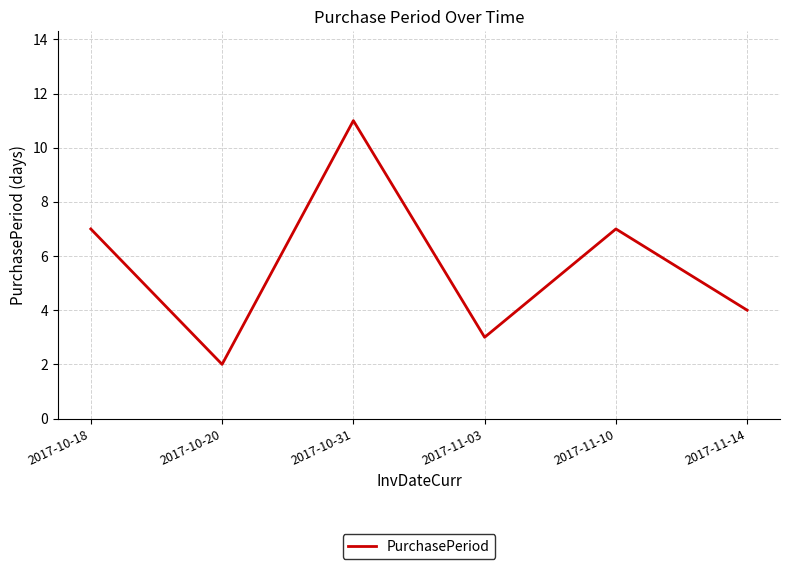

What position from the right is 2017-10-18?

6